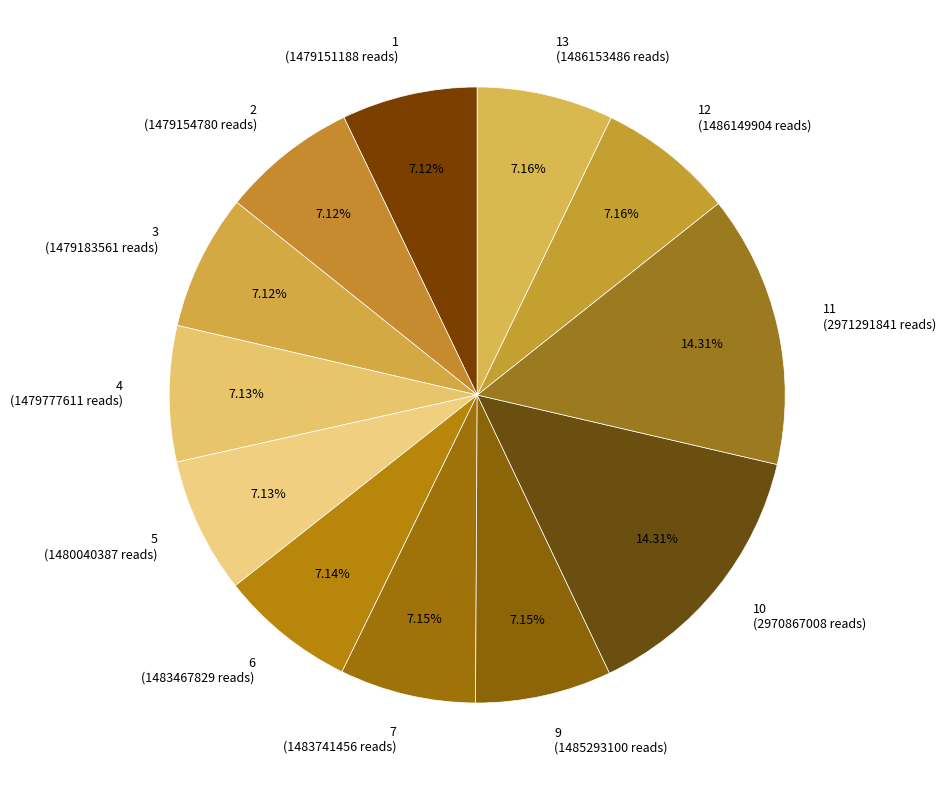

Approximately how many times larger is the value at 11 (2971291841 reads) compared to 1 (1479151188 reads)?

2.0